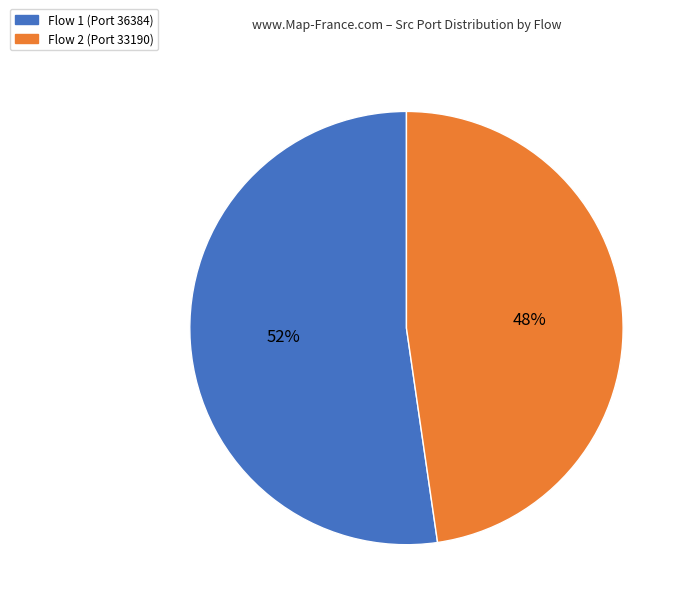

To the nearest percent, what is the average slice percentage?

50%